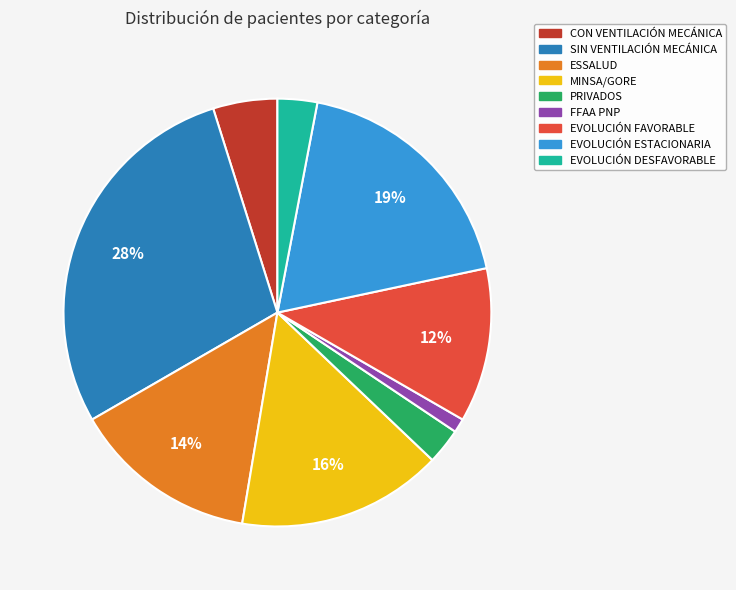

To the nearest percent, what portion does SIN VENTILACIÓN MECÁNICA represent?

28%